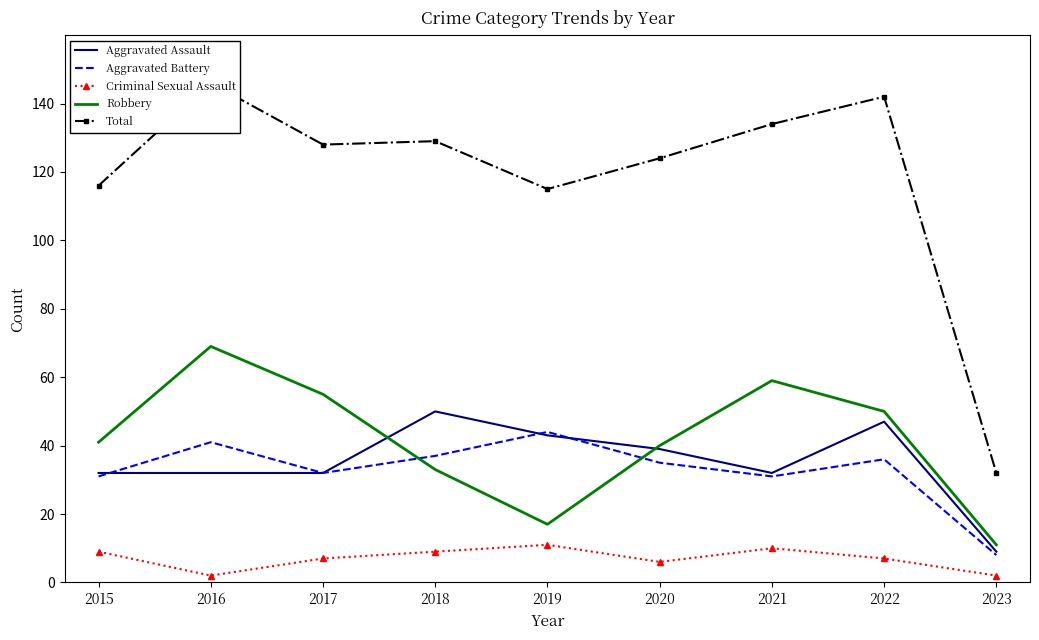

How many lines are shown in the chart?

5